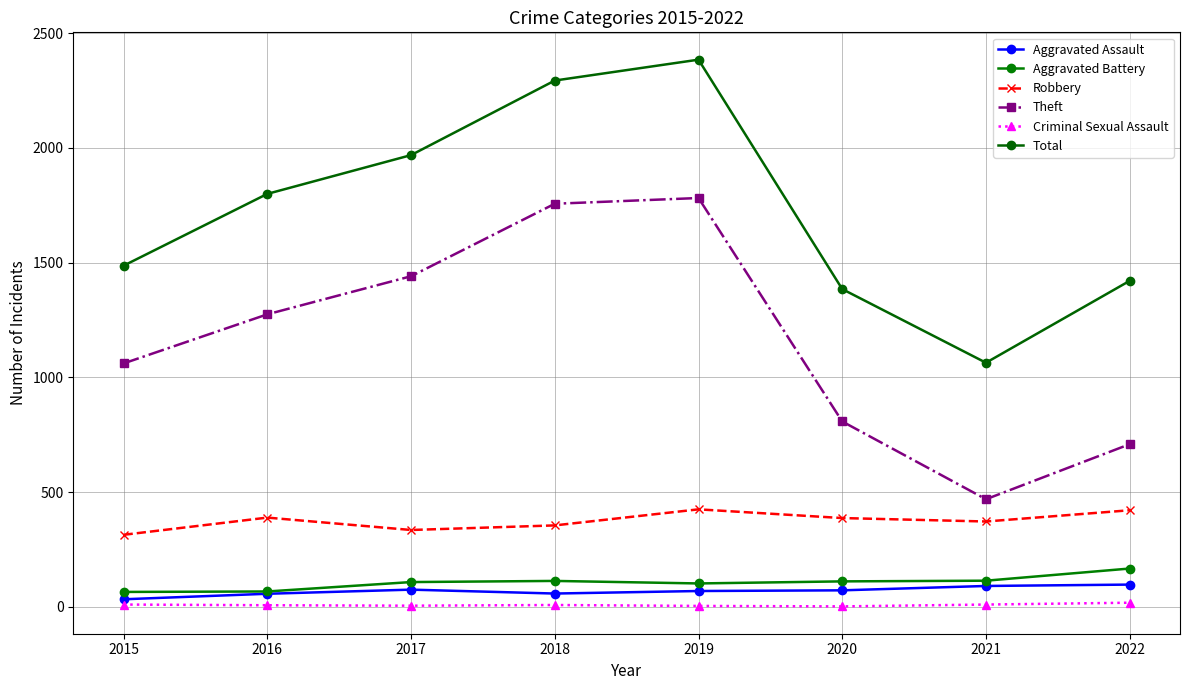

What is the maximum value shown in the chart?

2385